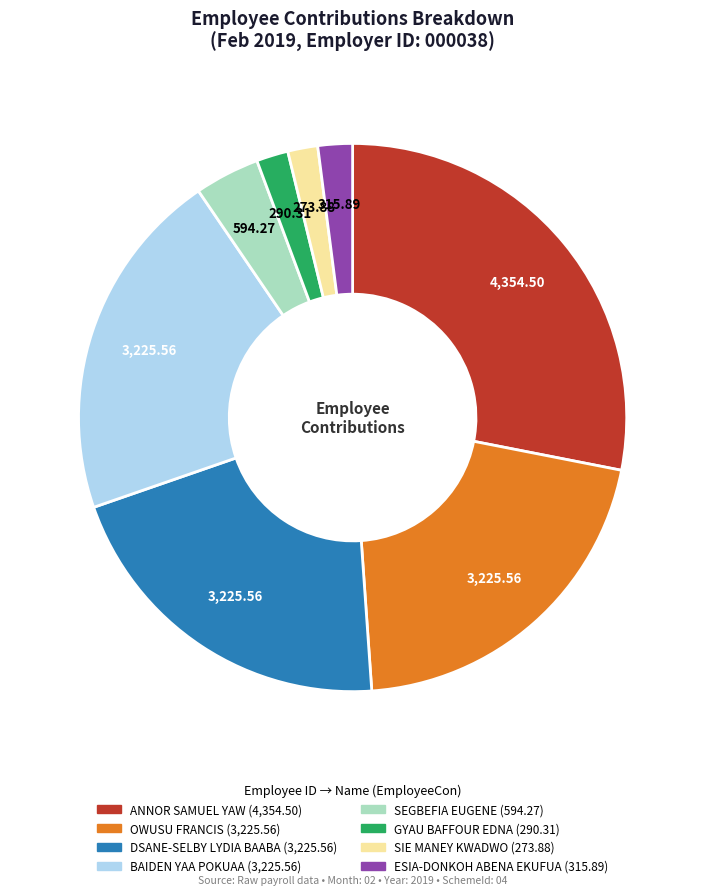

Does any single category account for the majority?

No